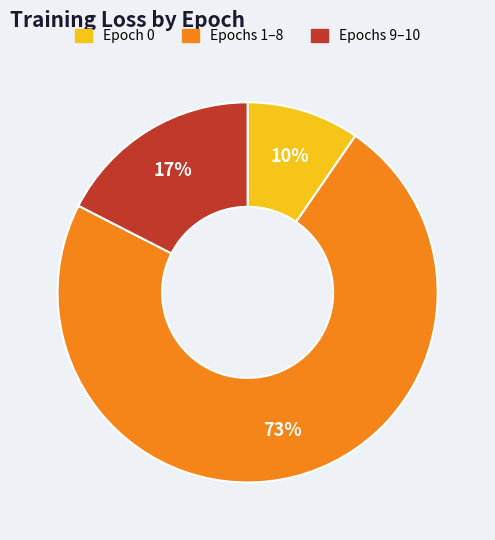

How many slices are in this pie chart?

3